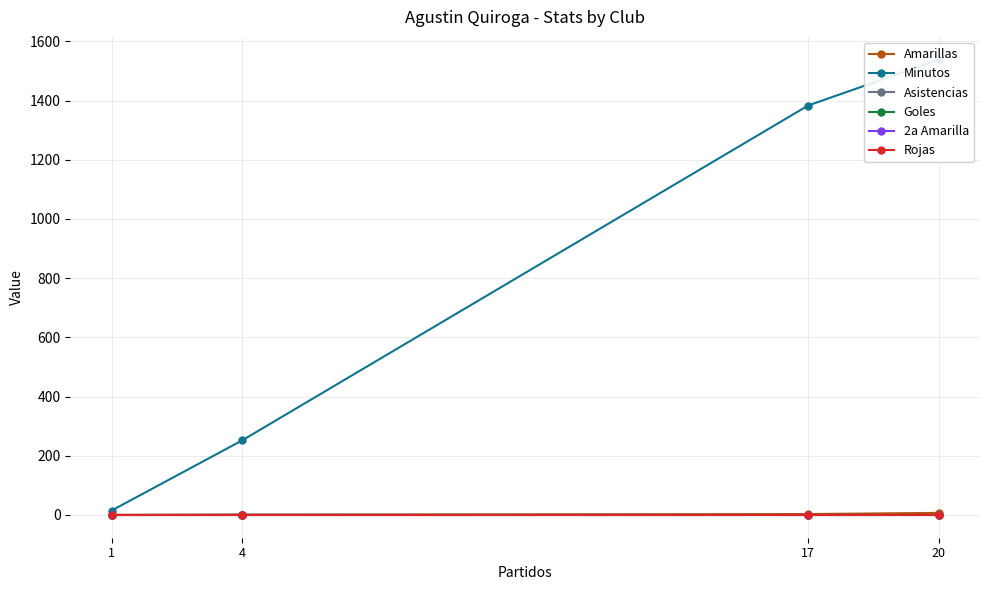

Between 20 and 17, which is larger?

20